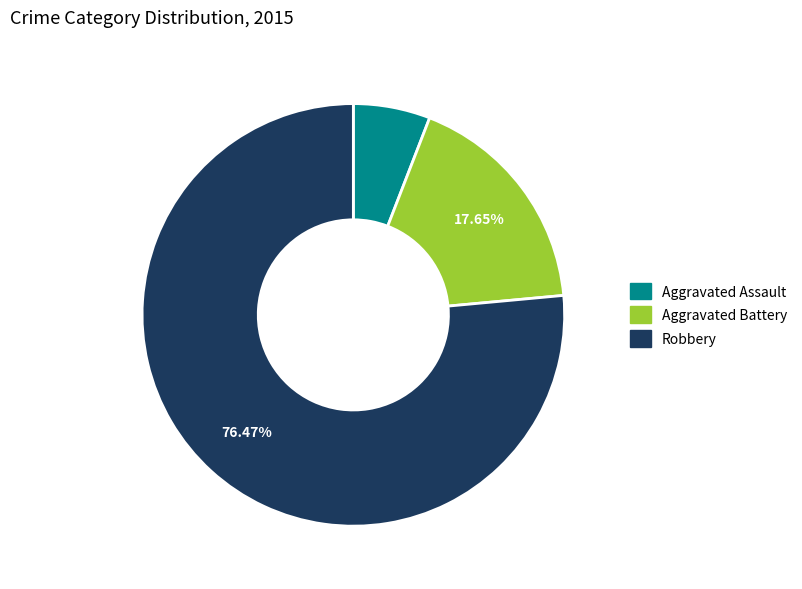

True or false: Aggravated Assault accounts for 1% of the total.

False